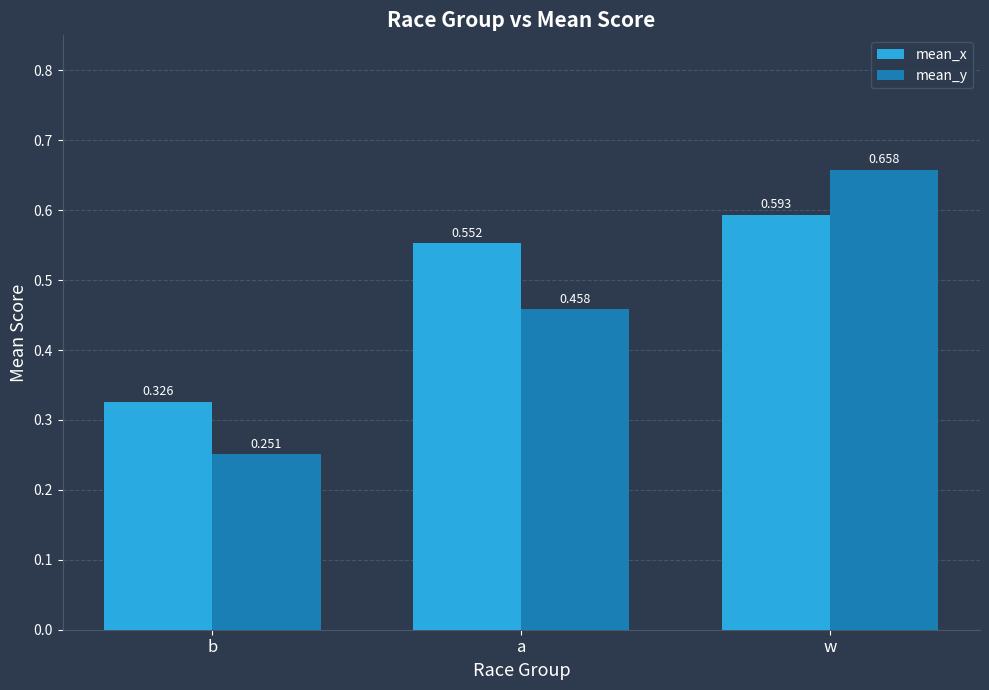

What is the label of the 3rd bar from the right?

b